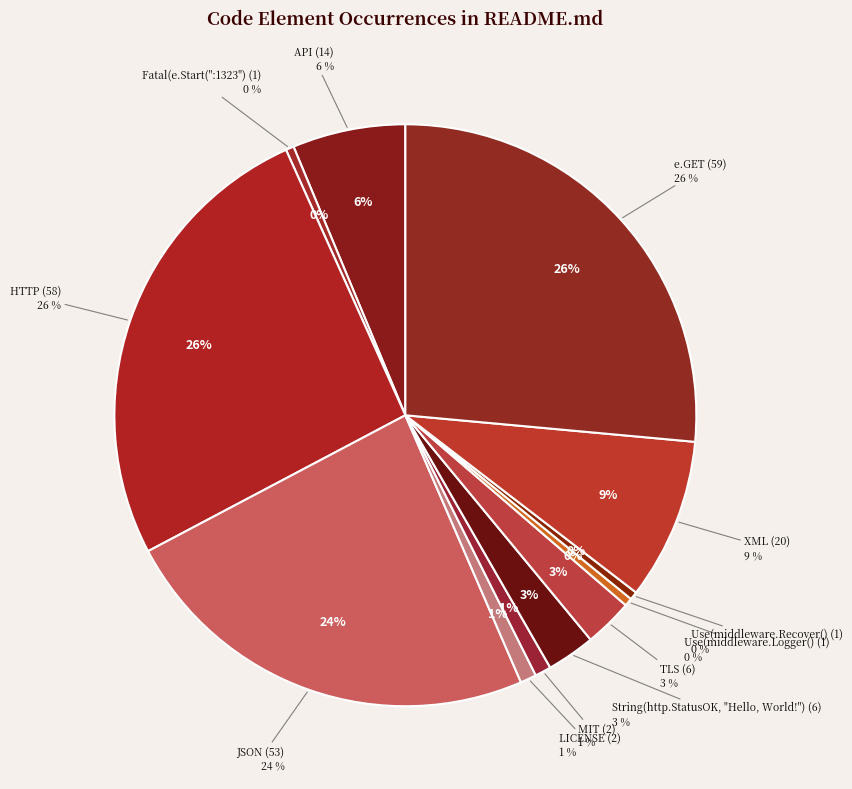

To the nearest percent, what percentage of the pie is String(http.StatusOK, "Hello, World!")?

3%